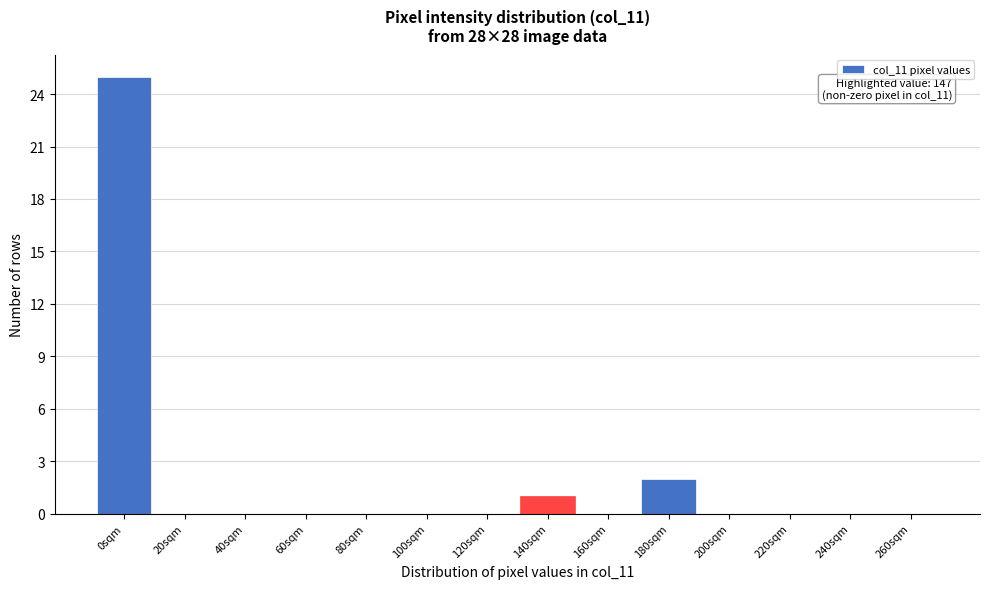

Reading left to right, what are all the values shown in this chart?

0sqm=25	20sqm=0	40sqm=0	60sqm=0	80sqm=0	100sqm=0	120sqm=0	140sqm=1	160sqm=0	180sqm=2	200sqm=0	220sqm=0	240sqm=0	260sqm=0